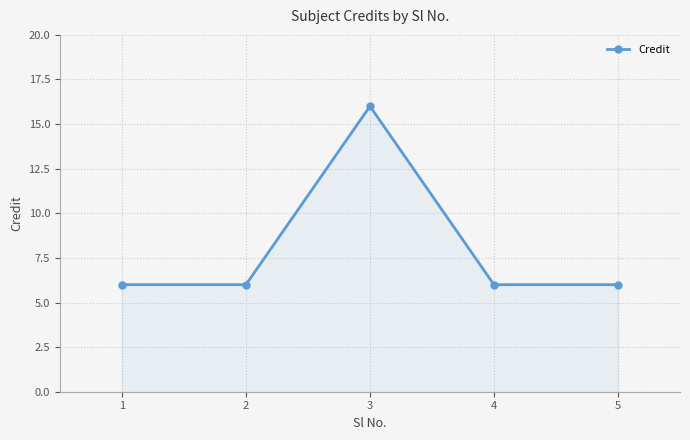

What is the minimum value shown in the chart?

6